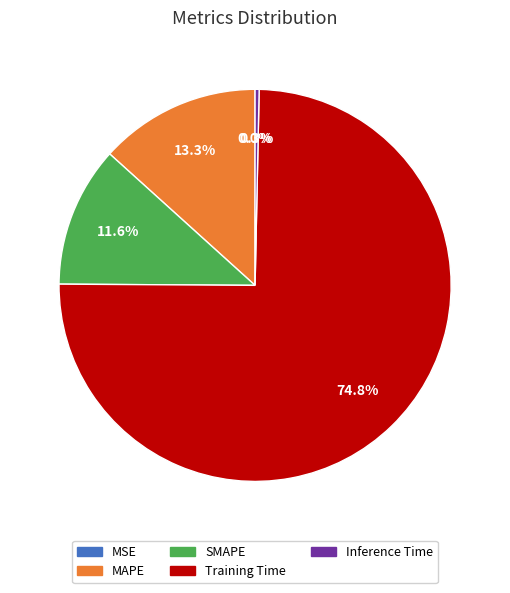

What is the total percentage of Inference Time and SMAPE?

11.9%